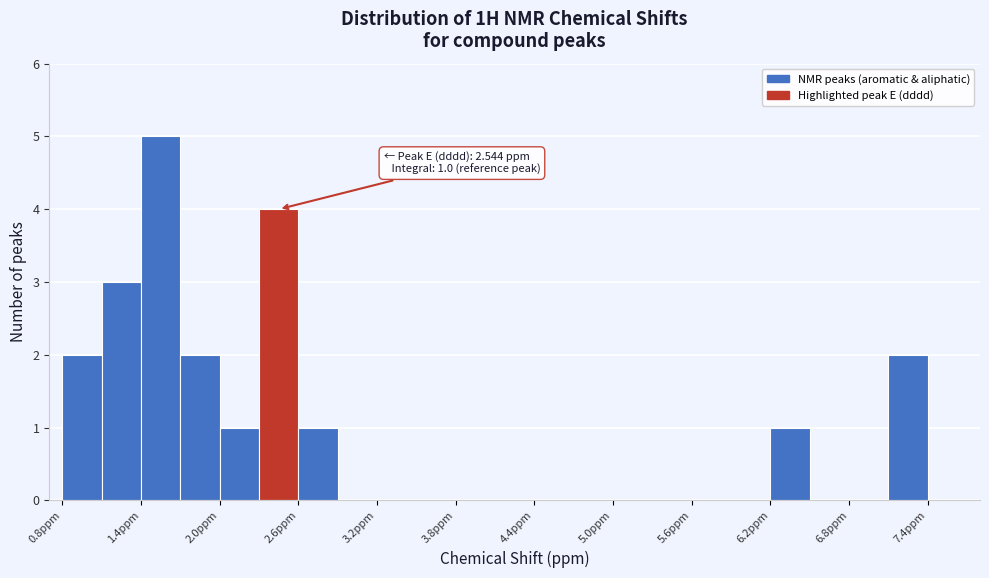

Read against the x-axis, roughly where is the centre of the tallest bar?

1.6